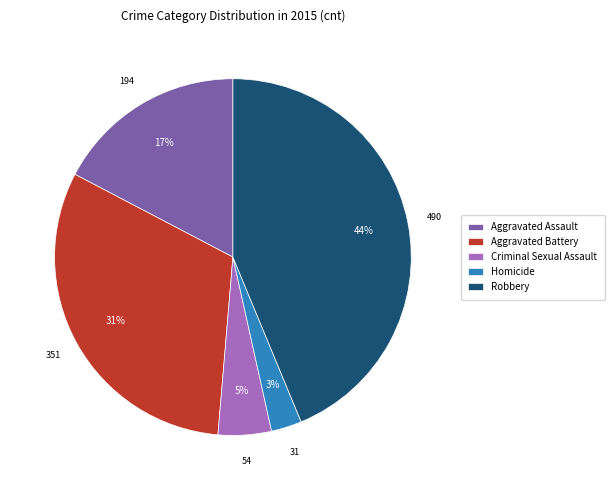

Is the sum of Aggravated Battery and Aggravated Assault greater than half?

No